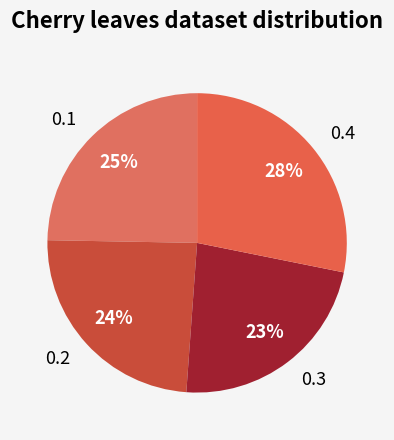

Do 0.4 and 0.1 together represent more than half of the pie?

Yes